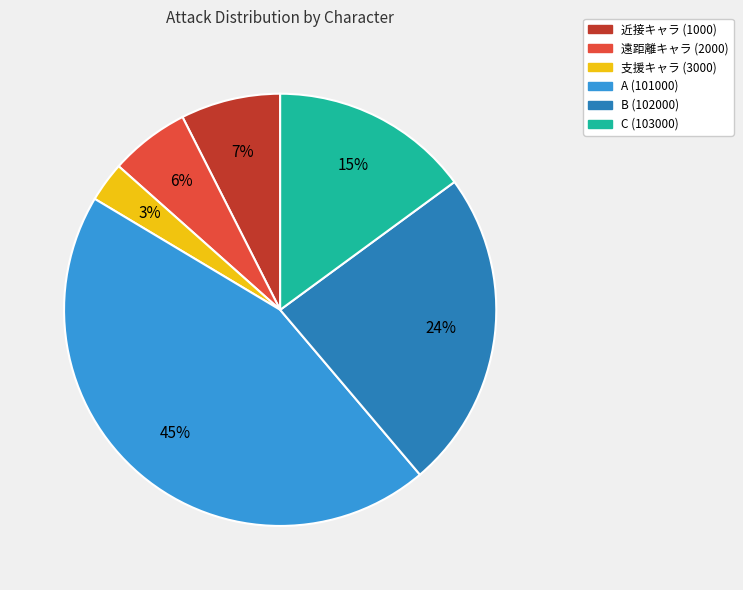

Which slice is the largest?

A (101000)